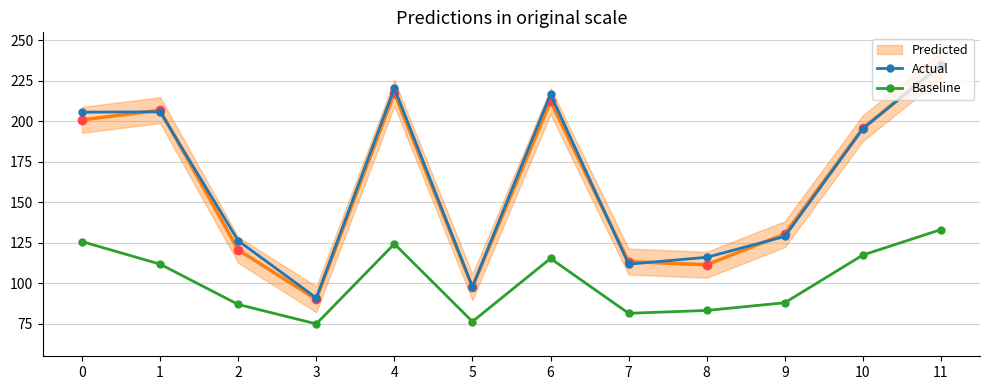

Reading left to right, what are all the values shown in this chart?

Actual: 0=205.7	1=205.9	2=126.3	3=91.1	4=220.5	5=97.9	6=216.8	7=111.9	8=116.1	9=129.0	10=195.5	11=235.0
Baseline: 0=125.8	1=111.9	2=87.0	3=75.0	4=124.4	5=76.4	6=115.4	7=81.5	8=83.3	9=88.1	10=117.5	11=133.2